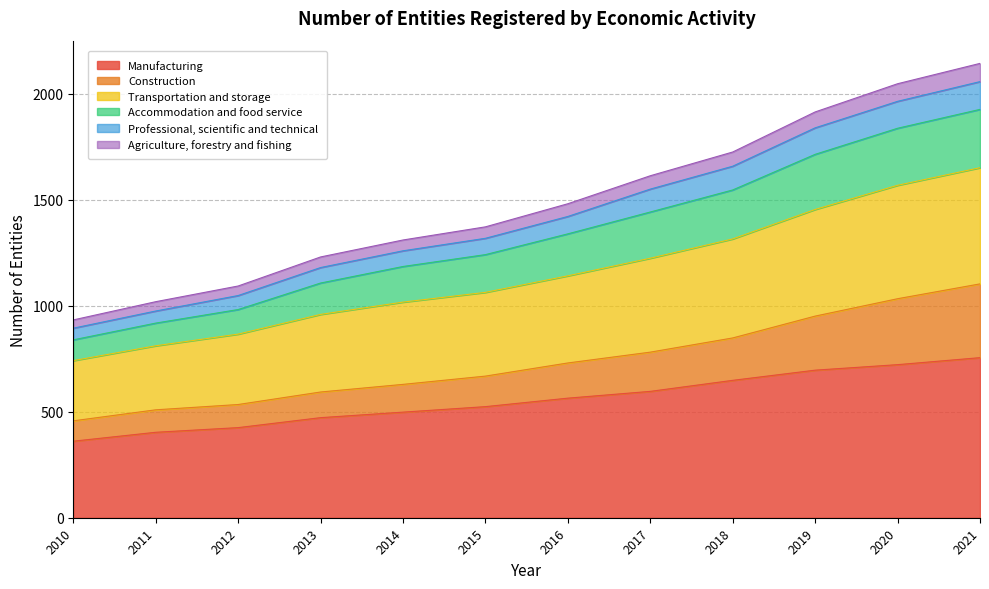

The value of Manufacturing at 2021 is 1138. True or false?

False